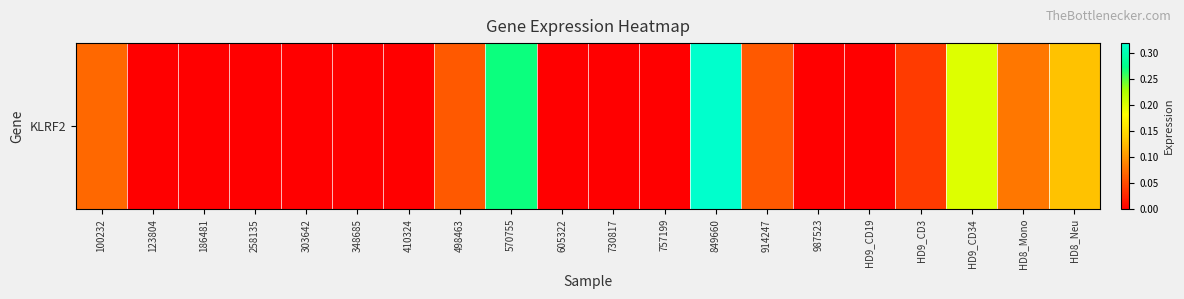

List the labels in order of value, largest first.

849660, 570755, HD9_CD34, HD8_Neu, HD8_Mono, 100232, 498463, 914247, HD9_CD3, 123804, 186481, 258135, 303642, 348685, 410324, 605322, 730817, 757199, 987523, HD9_CD19